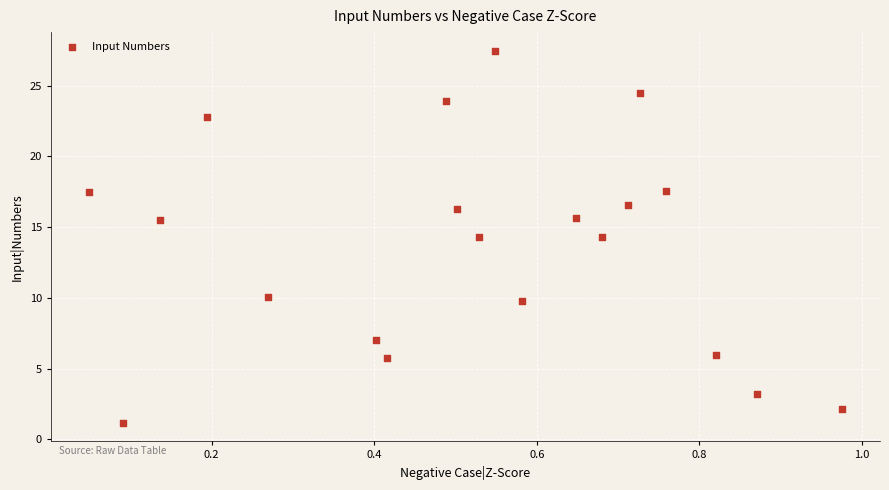

What is the range of X values (max minus min)?

0.9